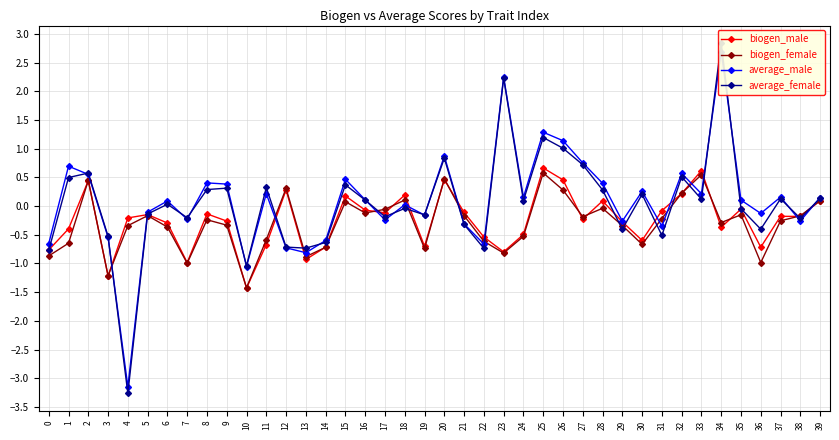

Where is the first local minimum for average_female?

4